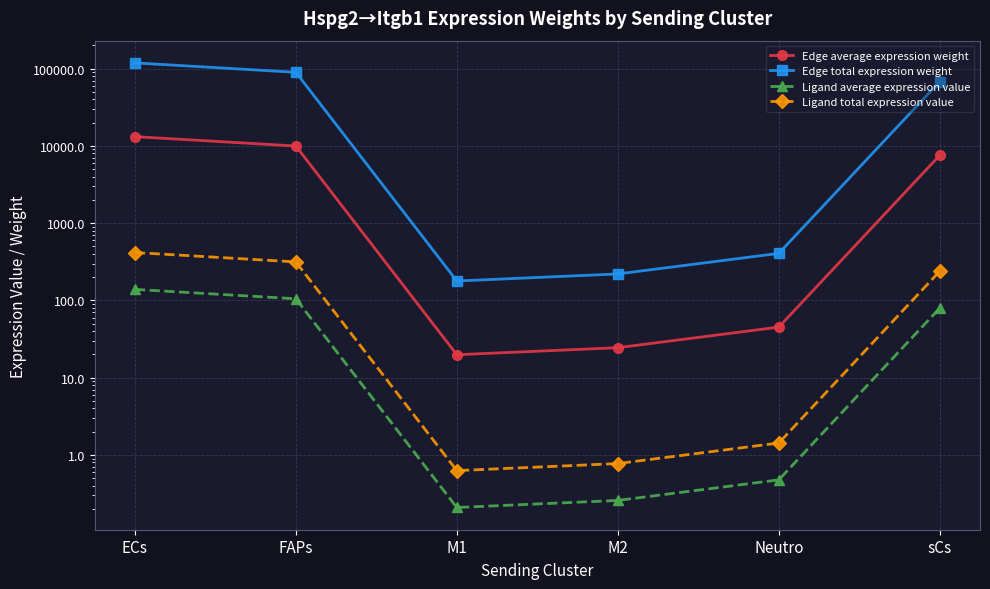

What is the difference between the Edge average expression weight values at ECs and FAPs?

3219.4